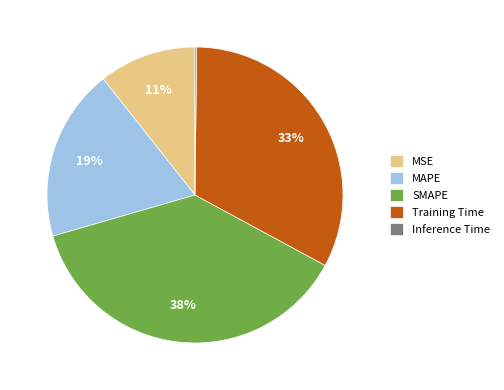

Combined, do MSE and Training Time account for over 50%?

No